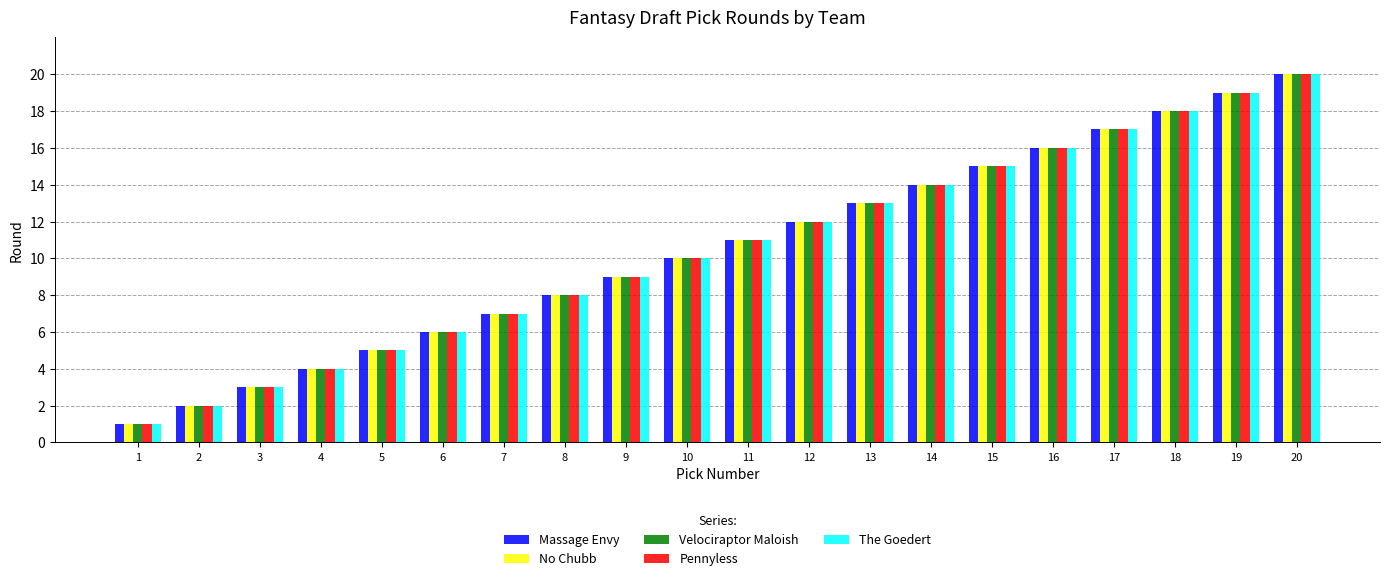

Reading left to right, what are all the values shown in this chart?

Massage Envy: 1=1	2=2	3=3	4=4	5=5	6=6	7=7	8=8	9=9	10=10	11=11	12=12	13=13	14=14	15=15	16=16	17=17	18=18	19=19	20=20
No Chubb: 1=1	2=2	3=3	4=4	5=5	6=6	7=7	8=8	9=9	10=10	11=11	12=12	13=13	14=14	15=15	16=16	17=17	18=18	19=19	20=20
Velociraptor Maloish: 1=1	2=2	3=3	4=4	5=5	6=6	7=7	8=8	9=9	10=10	11=11	12=12	13=13	14=14	15=15	16=16	17=17	18=18	19=19	20=20
Pennyless: 1=1	2=2	3=3	4=4	5=5	6=6	7=7	8=8	9=9	10=10	11=11	12=12	13=13	14=14	15=15	16=16	17=17	18=18	19=19	20=20
The Goedert: 1=1	2=2	3=3	4=4	5=5	6=6	7=7	8=8	9=9	10=10	11=11	12=12	13=13	14=14	15=15	16=16	17=17	18=18	19=19	20=20